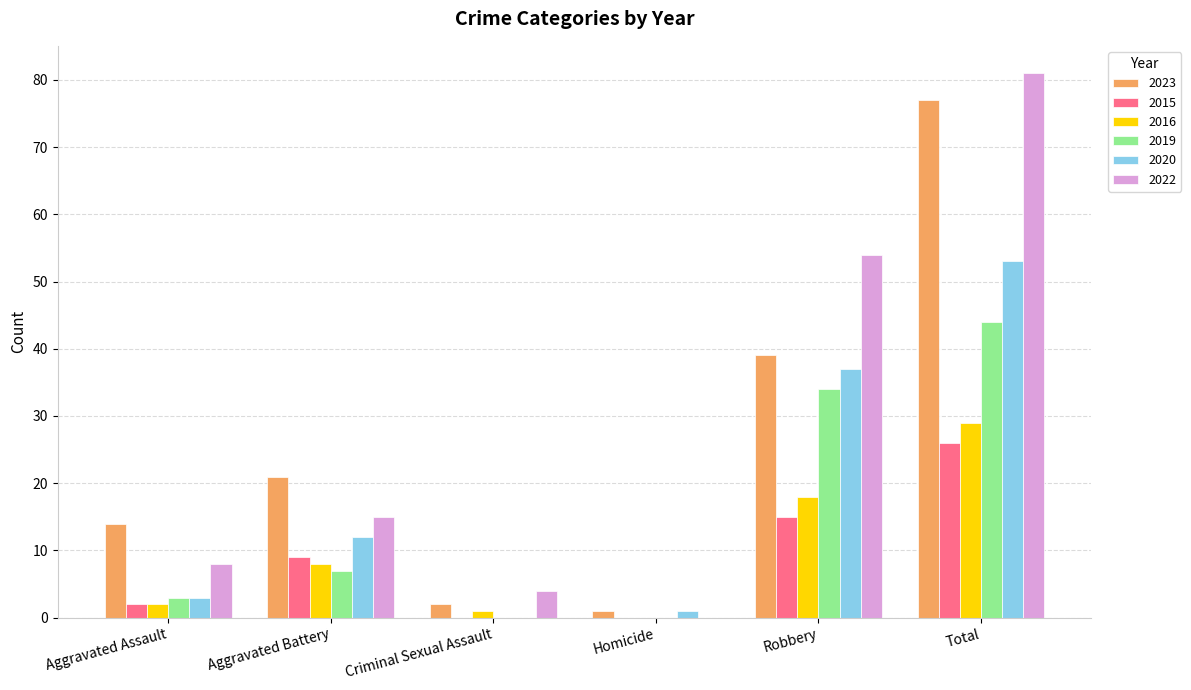

The value of 2016 at Total is 17. True or false?

False